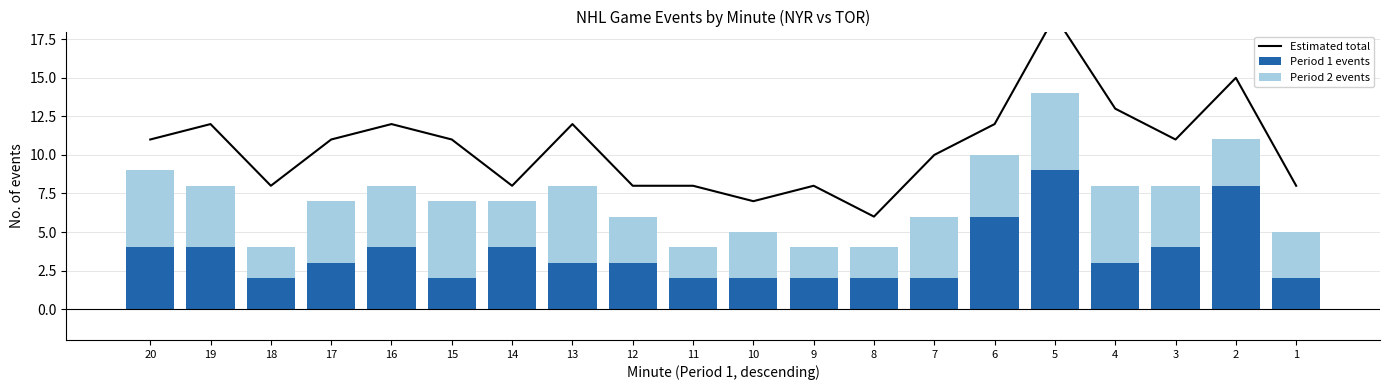

Read the Period 2 events value at 10.

3